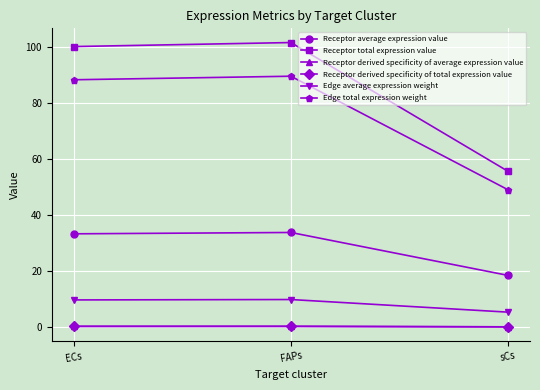

What is the maximum value shown in the chart?

101.6